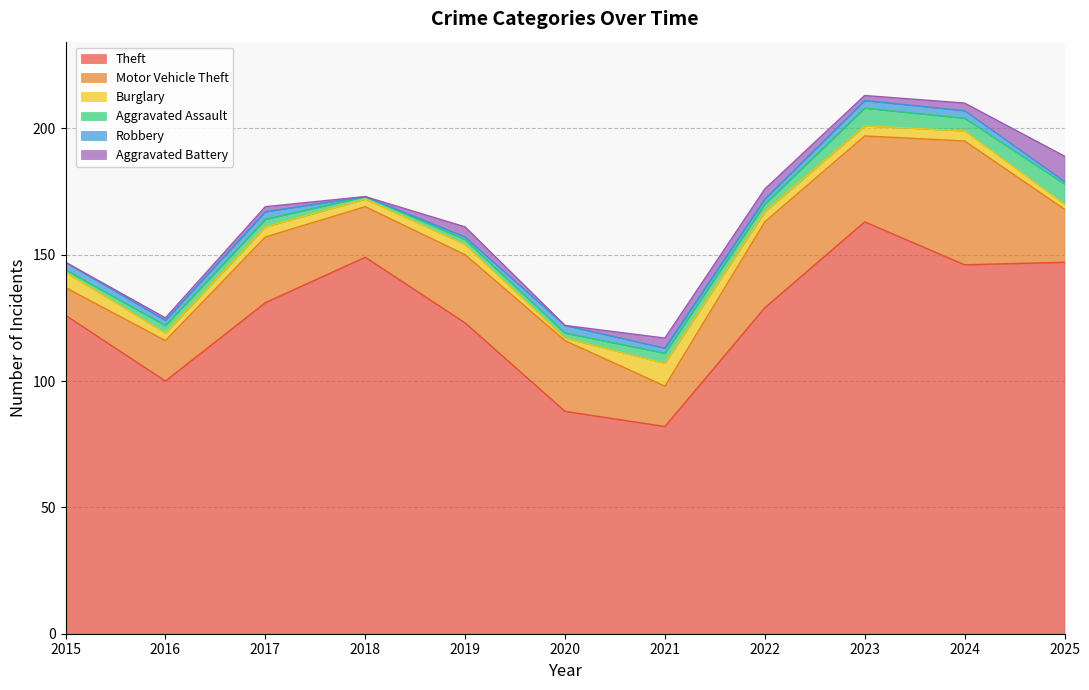

Which series changed the most between 2017 and 2022?

Motor Vehicle Theft